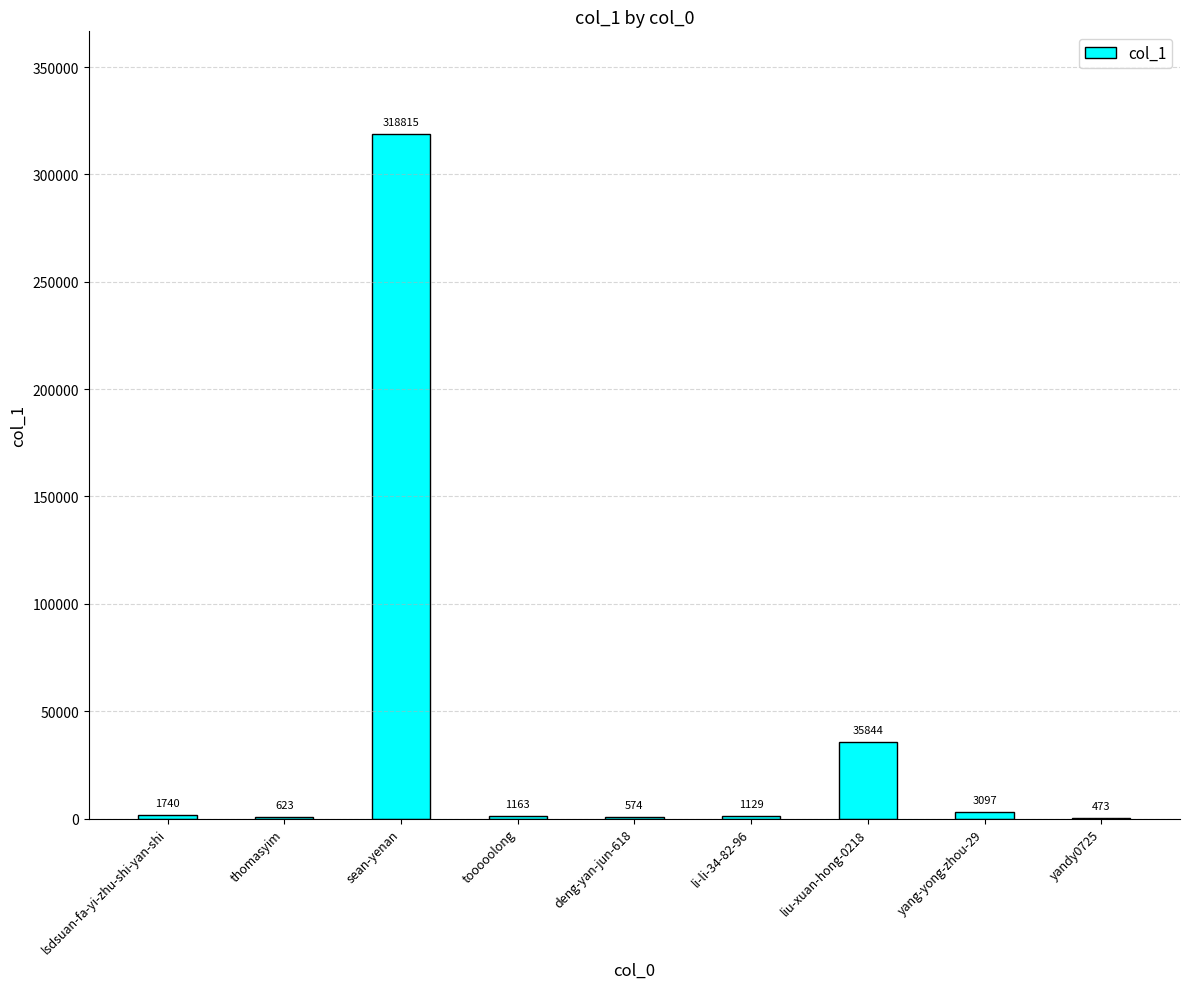

What is the sum of all values?

363458